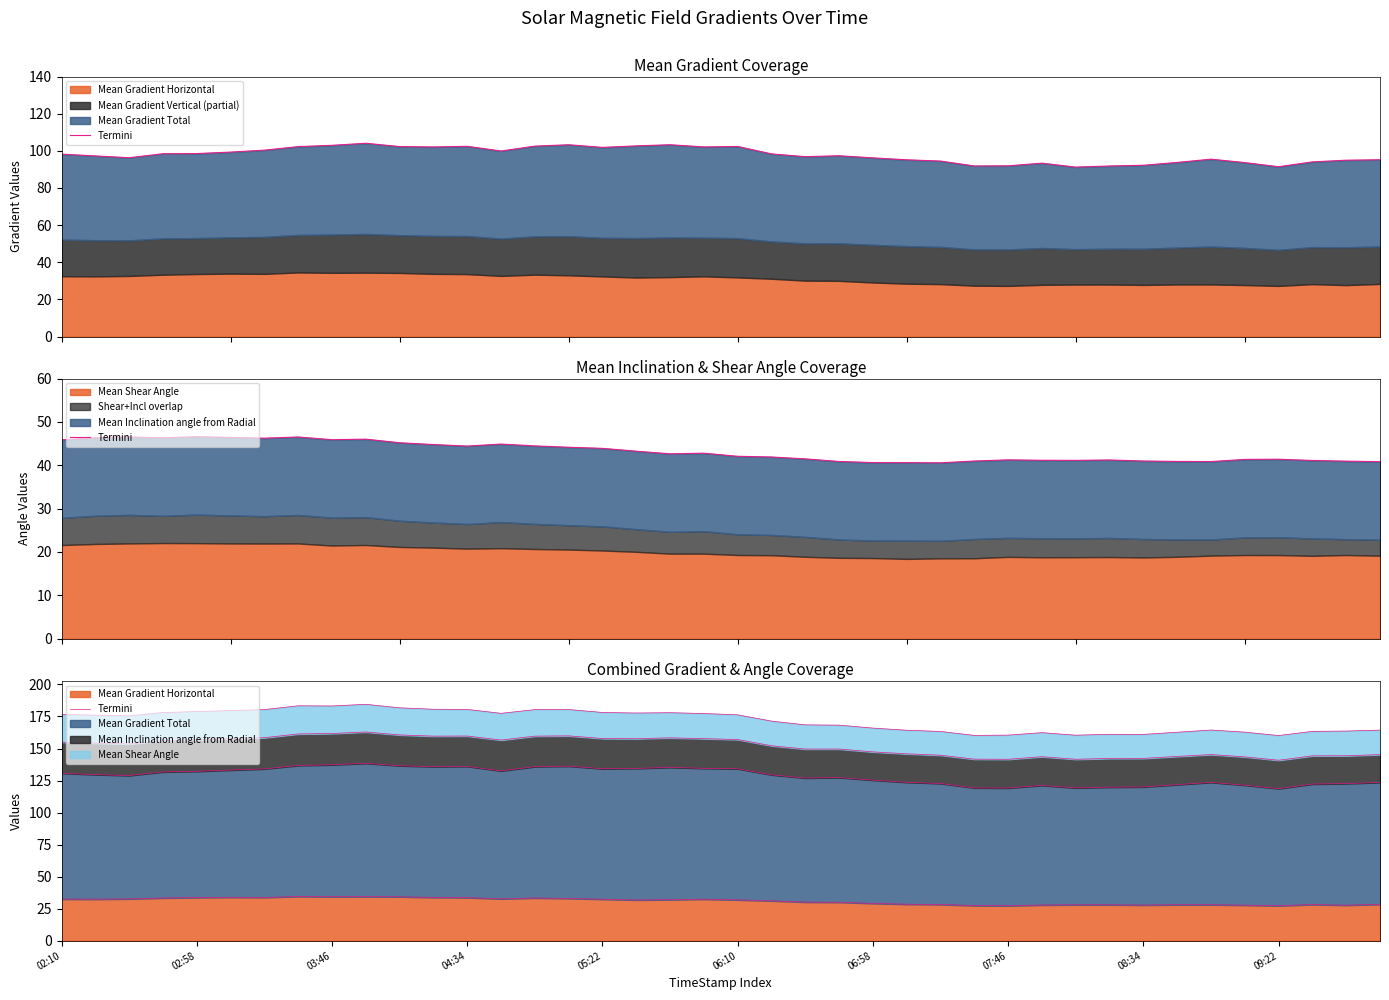

Does the chart display data point markers on the line(s)?

No